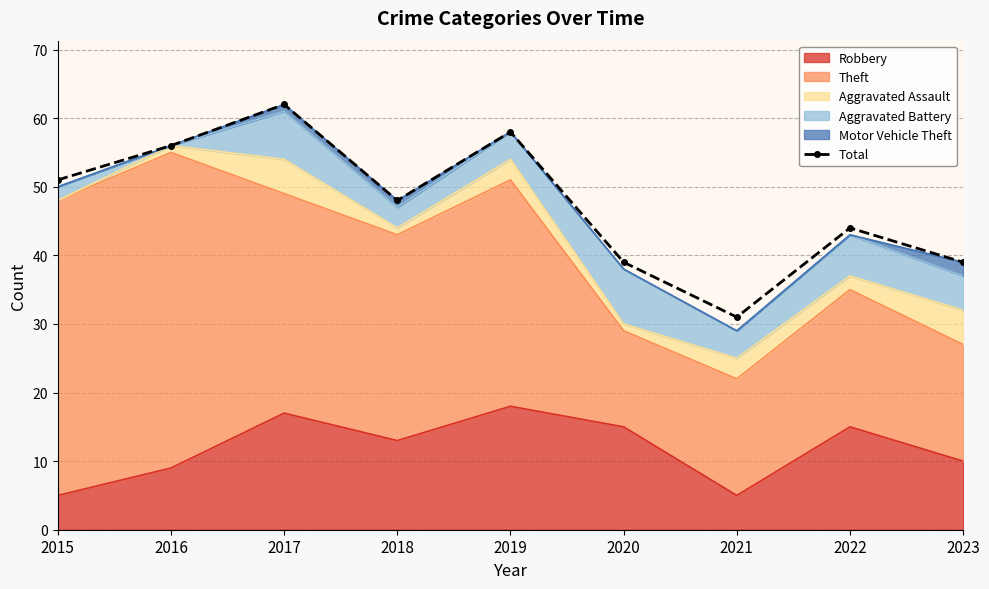

Is it true that the value at 2020 is 39?

True